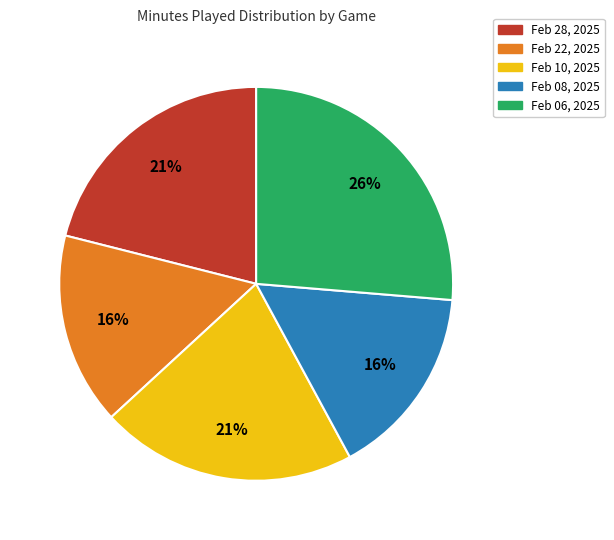

True or false: Feb 10, 2025 accounts for 21% of the total.

True